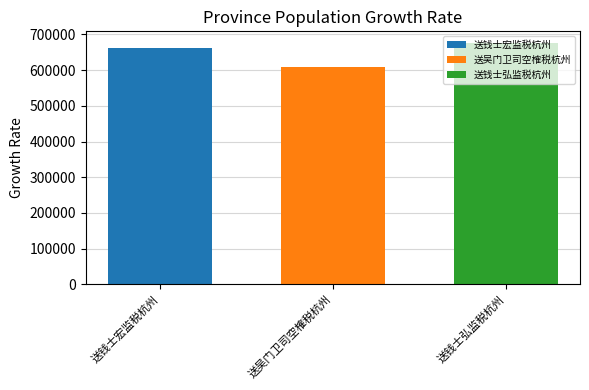

The value of 送钱士弘监税杭州 at 送吴门卫司空榷税杭州 is 321685. True or false?

False